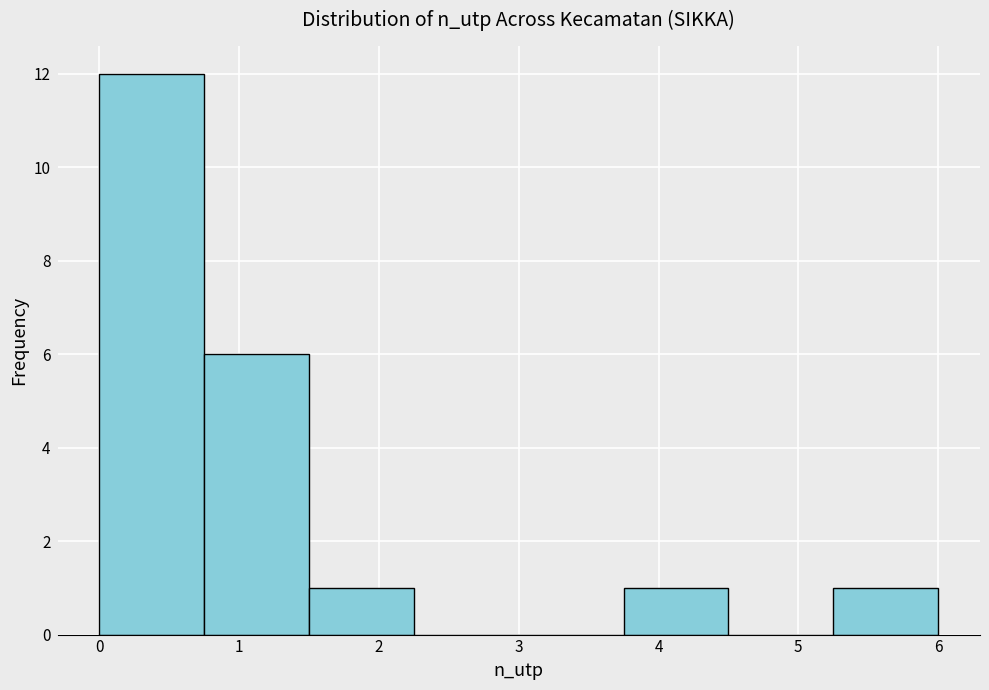

Reading left to right, transcribe this chart: for each bar, give the range it covers on the x-axis and its height. Neither the bar edges nor the heights are printed on the chart, so give them approximately, as read against the axes.

0.00 to 0.75: 12
0.75 to 1.50: 6
1.50 to 2.25: 1
2.25 to 3.00: 0
3.00 to 3.75: 0
3.75 to 4.50: 1
4.50 to 5.25: 0
5.25 to 6.00: 1